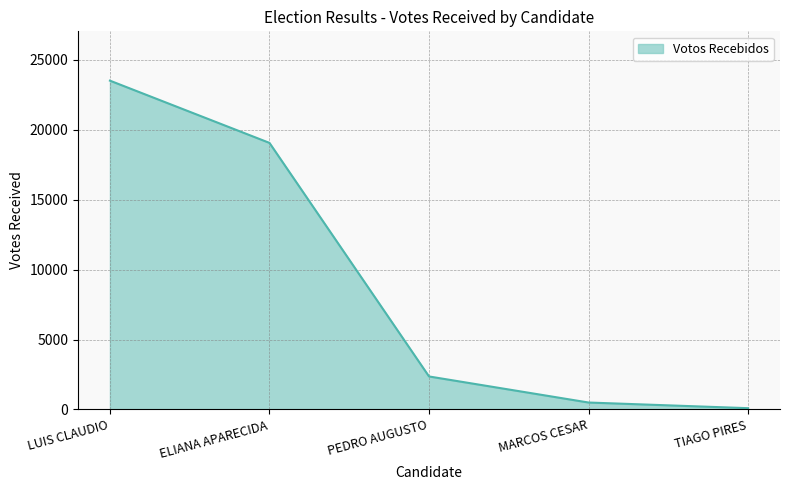

List the labels in order of value, smallest first.

TIAGO PIRES, MARCOS CESAR, PEDRO AUGUSTO, ELIANA APARECIDA, LUIS CLAUDIO